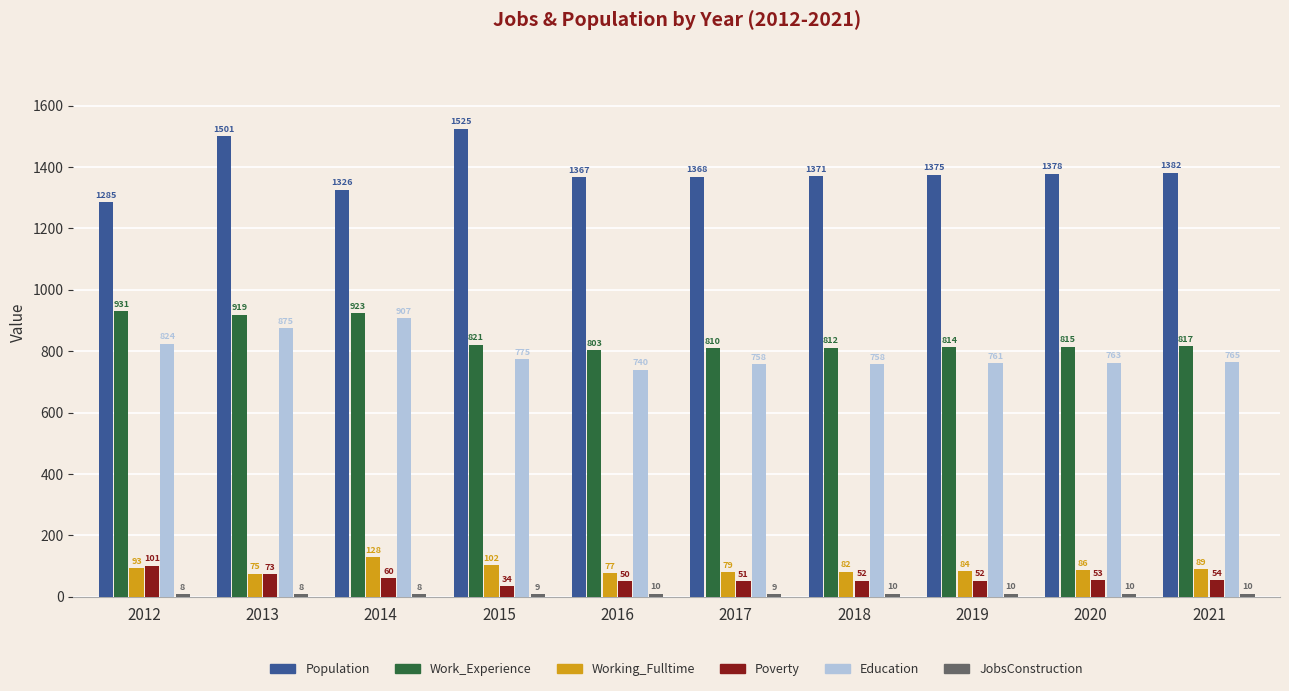

What is the maximum value for Work_Experience?

931